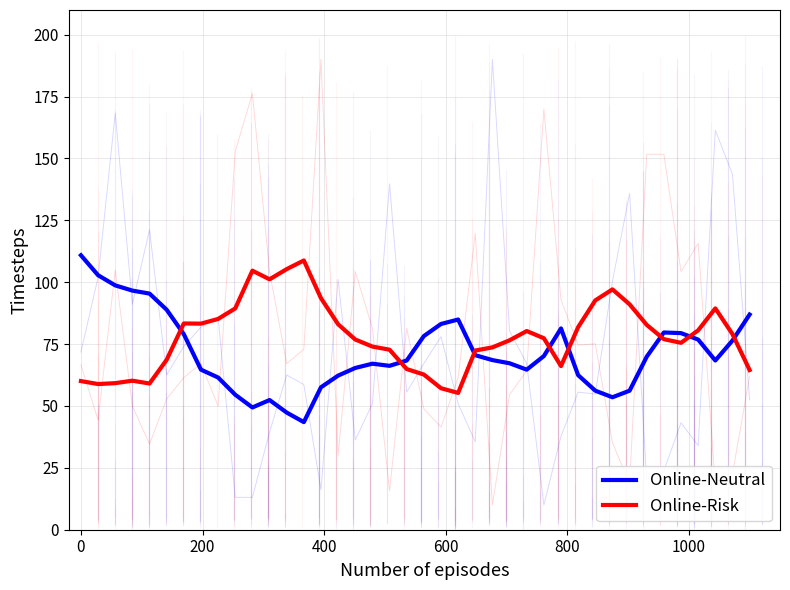

What is the difference between the maximum and minimum values in the Online-Neutral series?

67.4